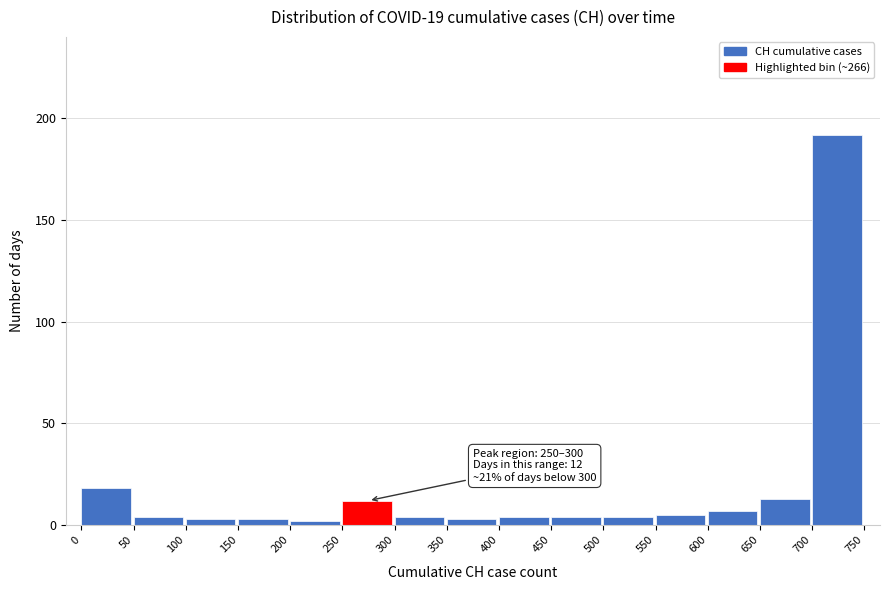

Over which range of the x-axis is the bar tallest?

700 to 750